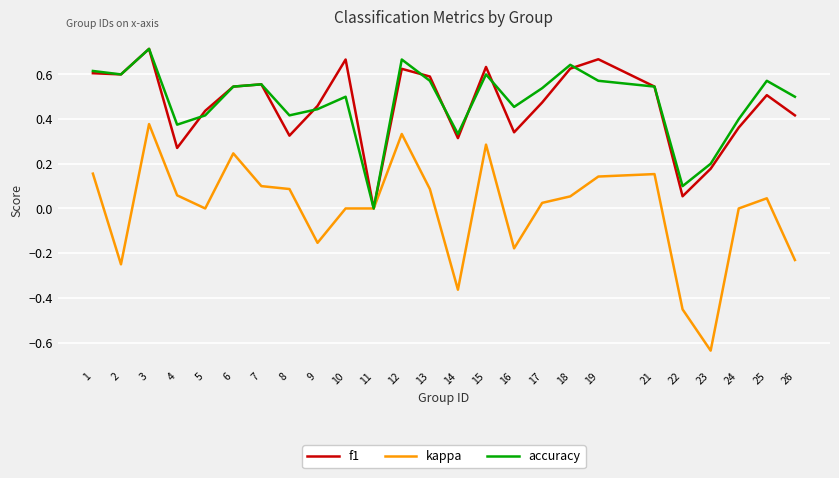

At 26, list the series in order from largest to smallest.

accuracy, f1, kappa